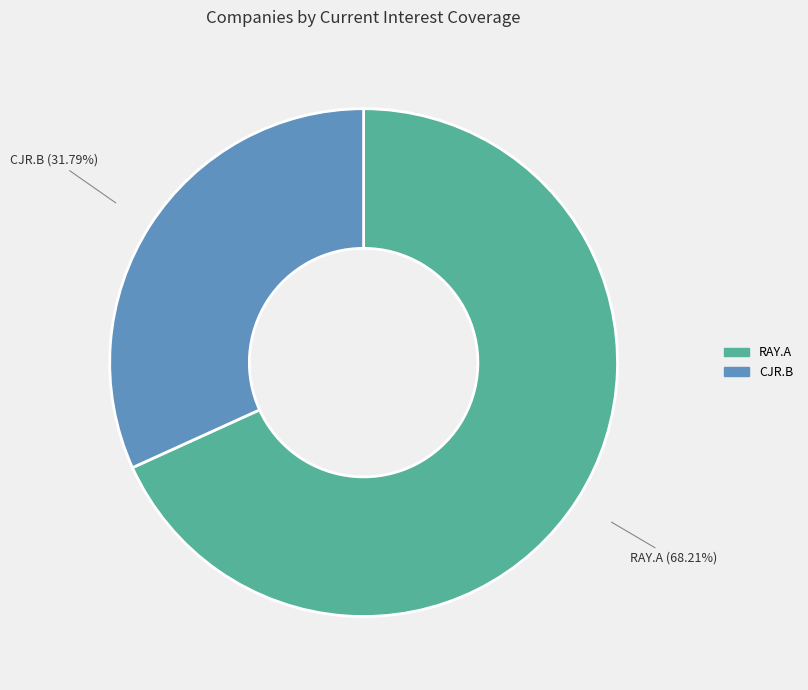

Does any single category account for the majority?

Yes